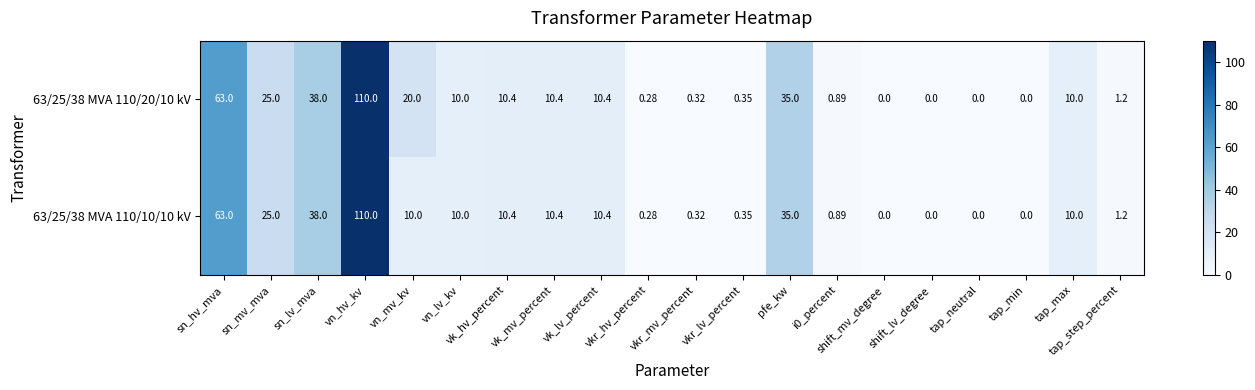

Which series has the widest spread of values?

63/25/38 MVA 110/20/10 kV